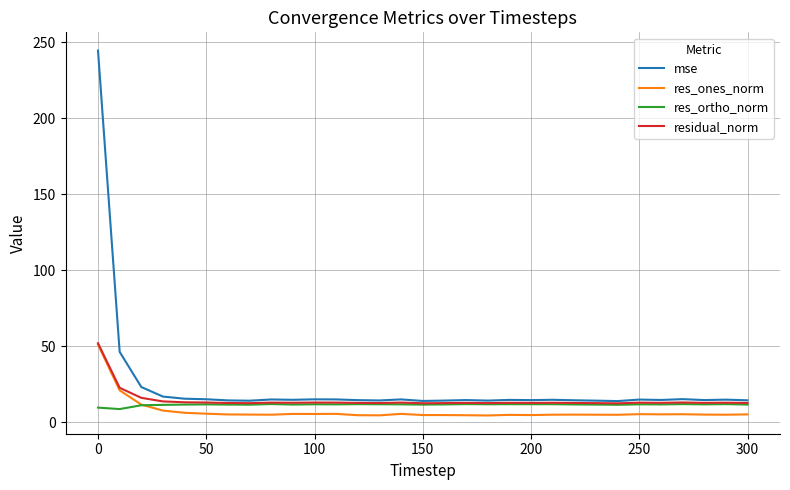

What is the maximum value shown in the chart?

244.4